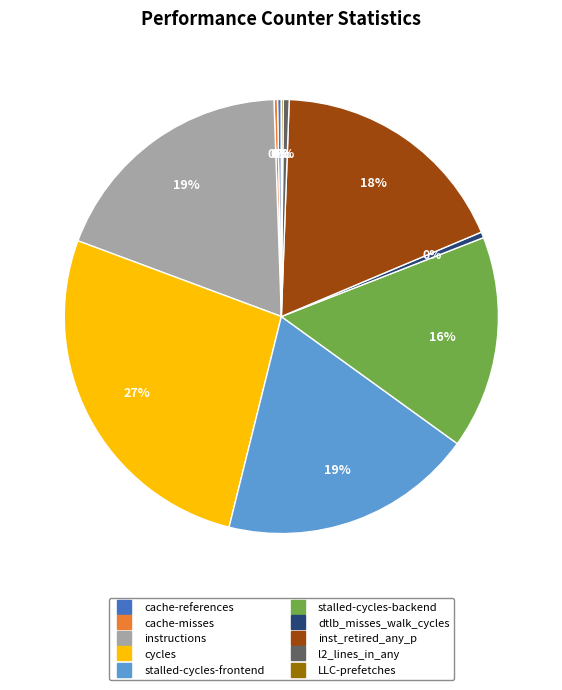

Is there a majority slice in this chart?

No